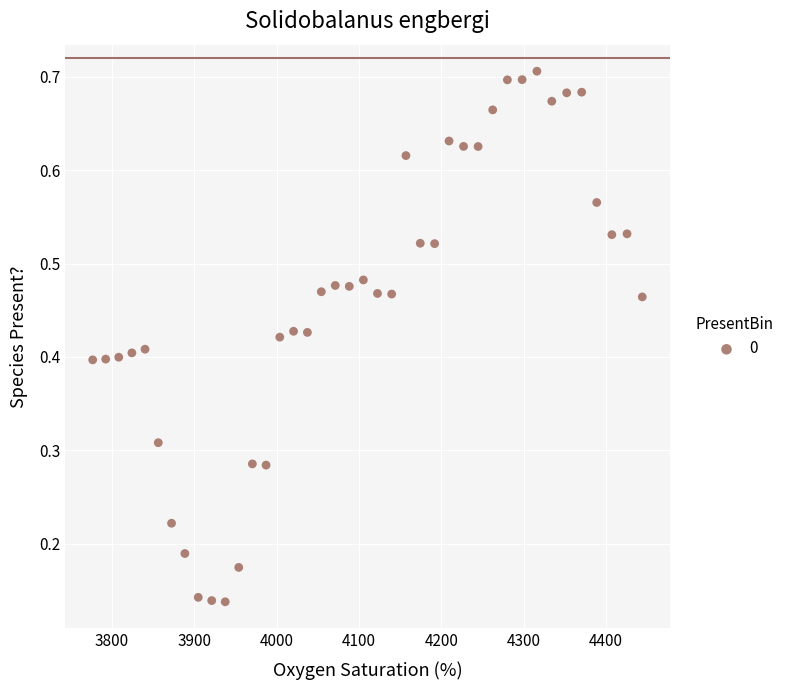

What is the range of X values (max minus min)?

667.4